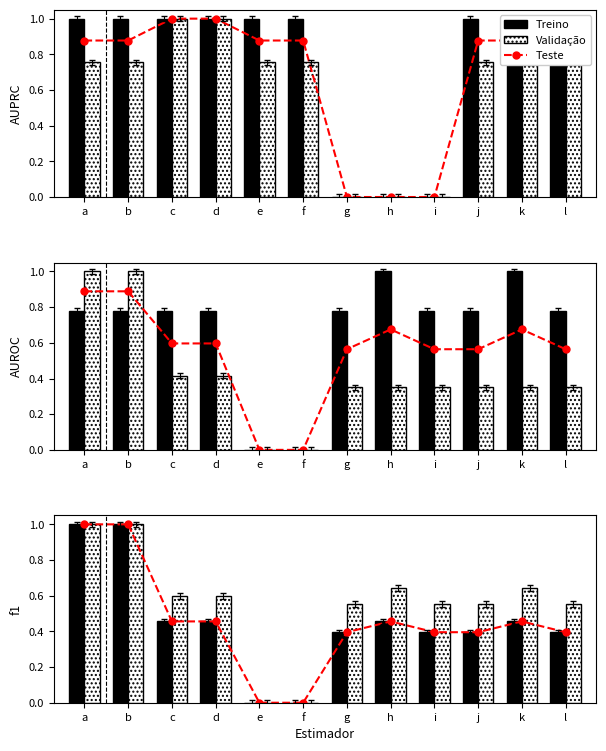

Reading right to left, what are all the values shown in this chart?

Teste: l=0.4	k=0.5	j=0.4	i=0.4	h=0.5	g=0.4	f=0.0	e=0.0	d=0.5	c=0.5	b=1.0	a=1.0
Treino: l=0.4	k=0.5	j=0.4	i=0.4	h=0.5	g=0.4	f=0.0	e=0.0	d=0.5	c=0.5	b=1.0	a=1.0
Validação: l=0.6	k=0.6	j=0.6	i=0.6	h=0.6	g=0.6	f=0.0	e=0.0	d=0.6	c=0.6	b=1.0	a=1.0